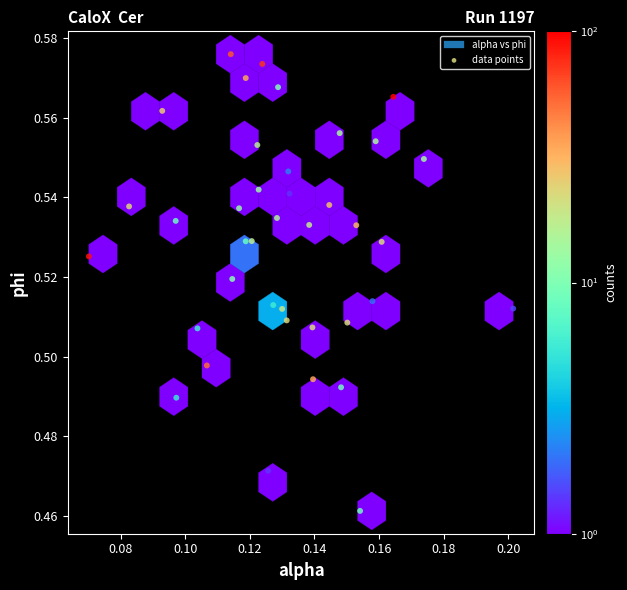

How many points are shown in the scatter plot?

40